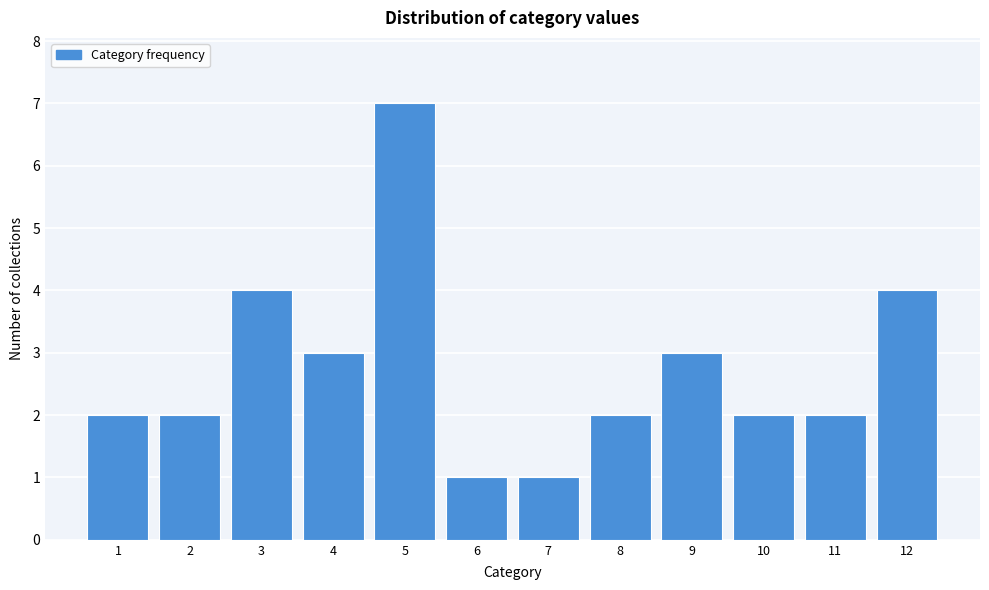

Reading left to right, transcribe all the data shown in this chart.

1=2	2=2	3=4	4=3	5=7	6=1	7=1	8=2	9=3	10=2	11=2	12=4